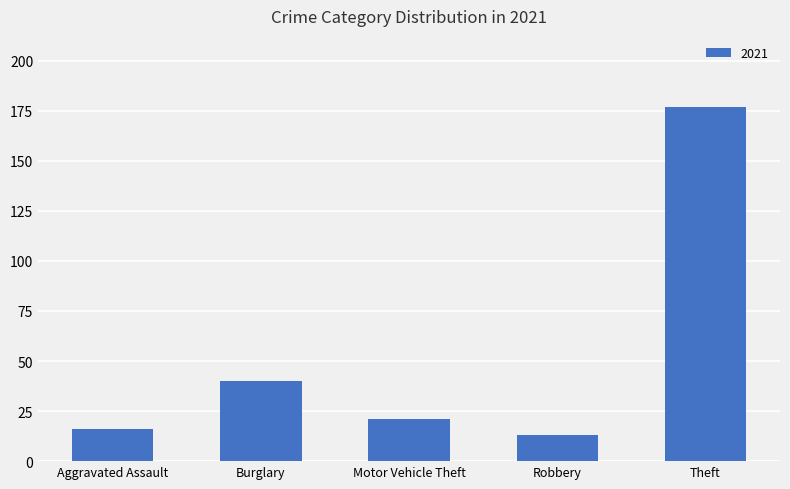

Is it true that the value at Aggravated Assault is 16?

True